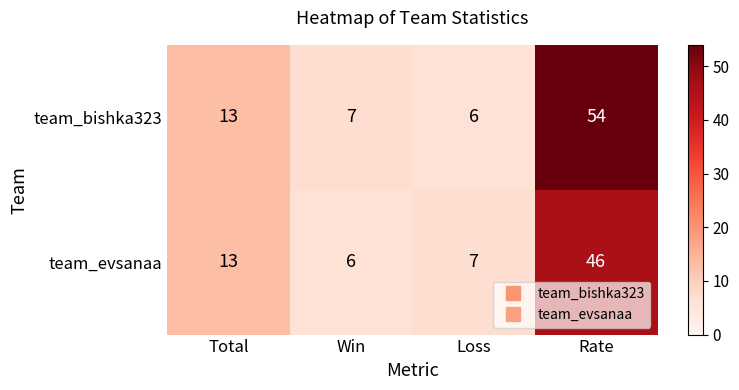

Rank the series by their maximum value, from lowest to highest.

team_evsanaa, team_bishka323